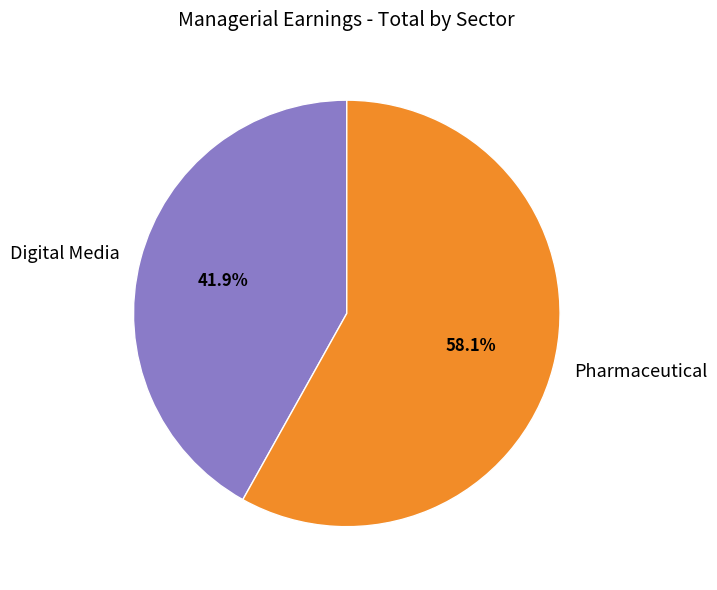

Is it true that Pharmaceutical is 69% of the pie?

False